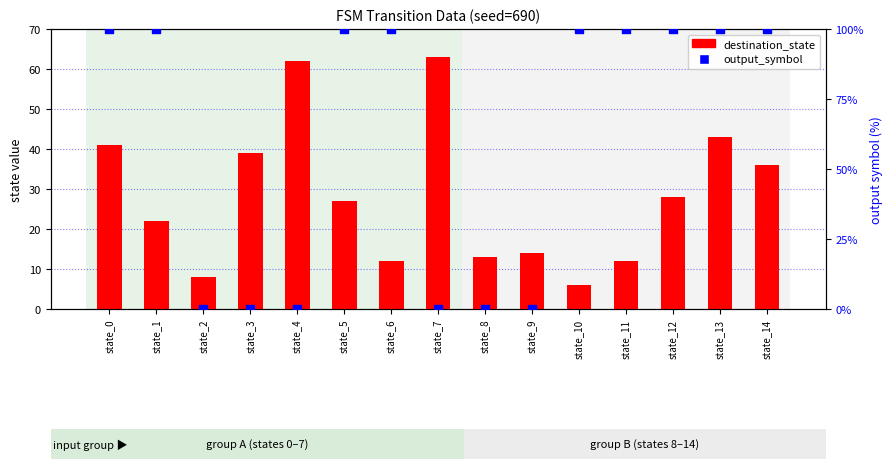

At how many categories does at least one series exceed 84?

9